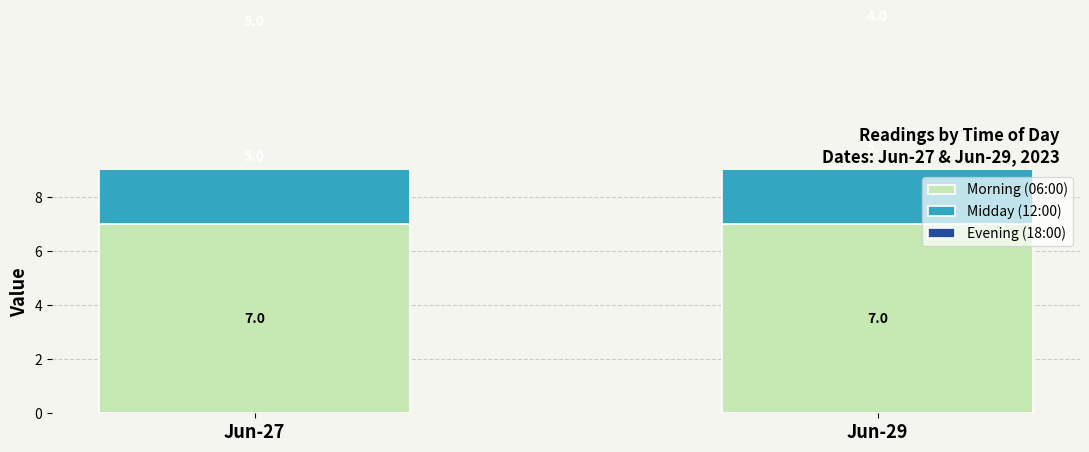

List the series in order of their overall mean, lowest first.

Evening (18:00), Midday (12:00), Morning (06:00)